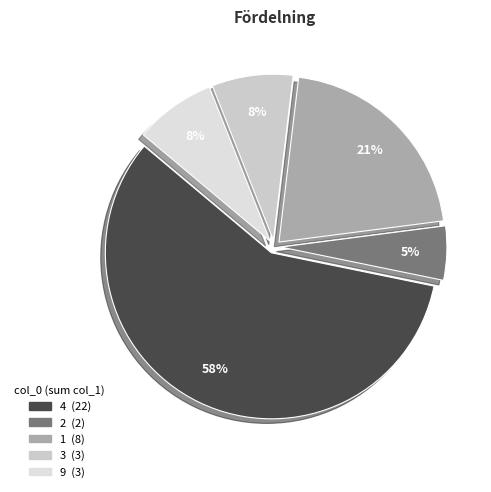

To the nearest percent, what is the difference between the largest and smallest slice percentages?

53%